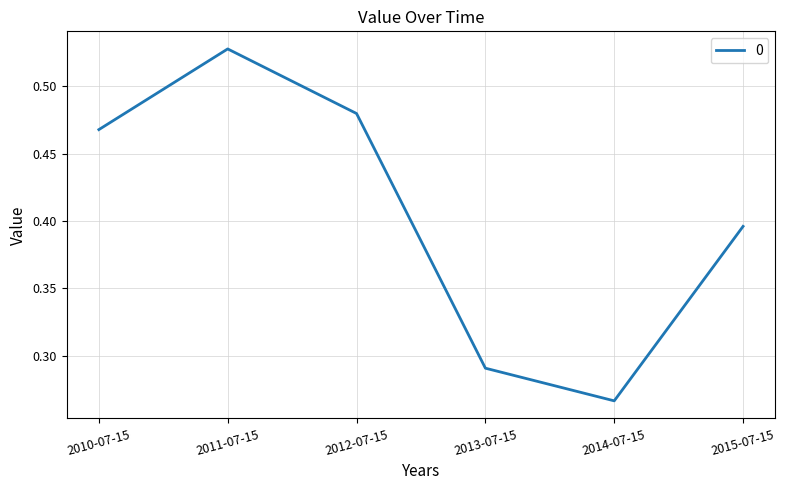

Rank the categories by value from lowest to highest.

2014-07-15, 2013-07-15, 2015-07-15, 2010-07-15, 2012-07-15, 2011-07-15